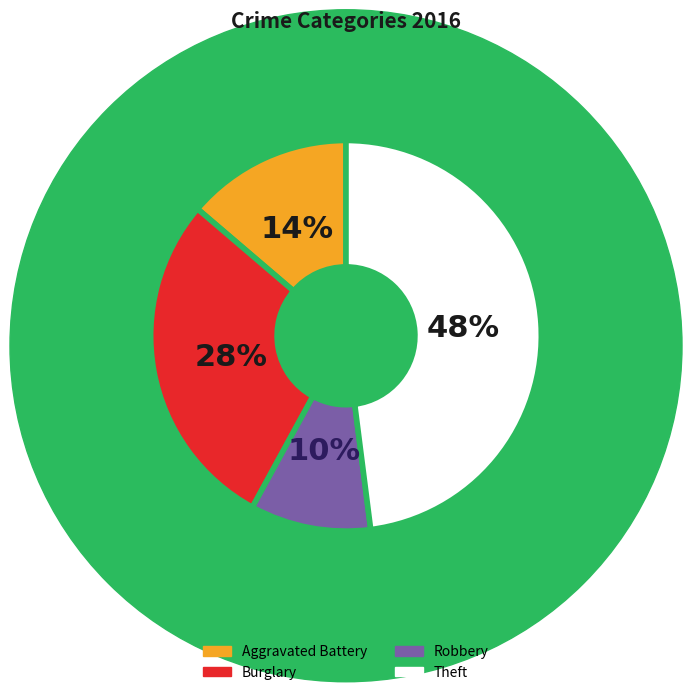

How many segments does this pie chart have?

4